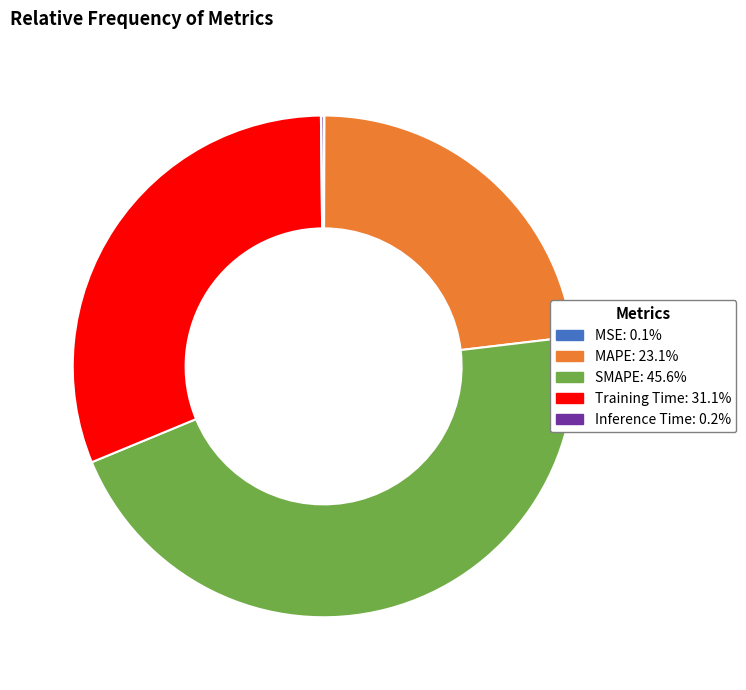

Is there any slice that represents more than half of the pie?

No